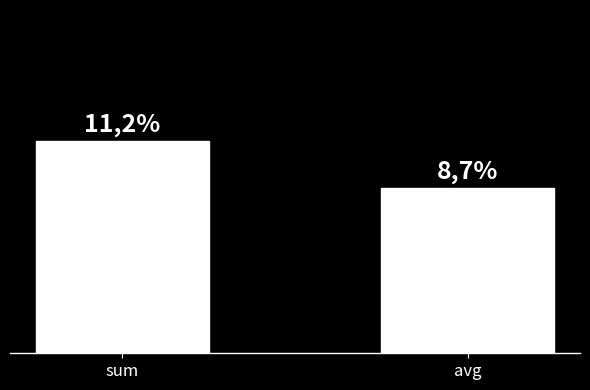

Are the bars horizontal?

No